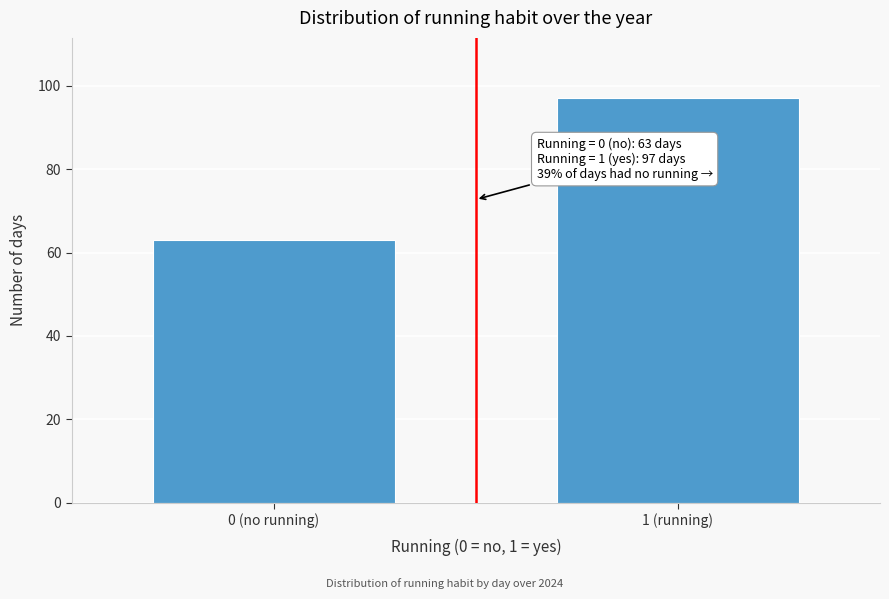

Reading left to right, list all the values displayed in this chart.

0 (no running)=63	1 (running)=97